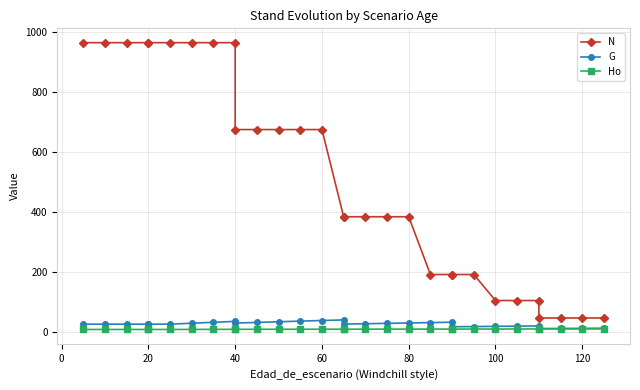

Does the chart have visible grid lines?

Yes